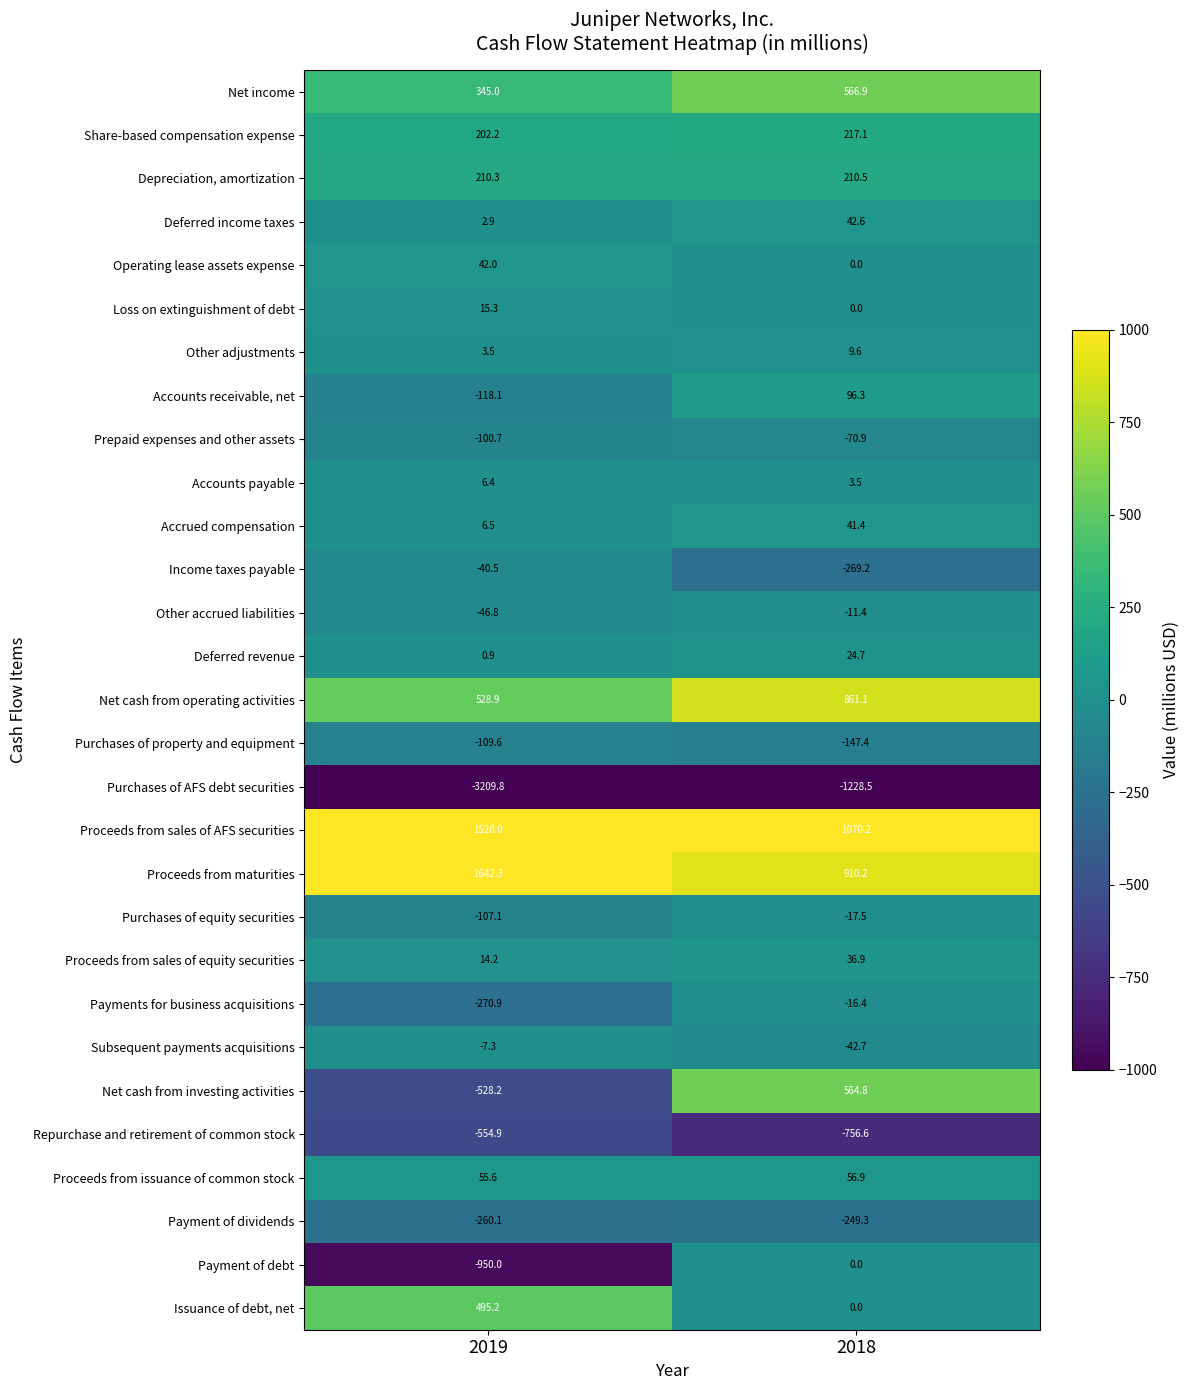

List the labels in order of Proceeds from issuance of common stock value, smallest first.

2019, 2018